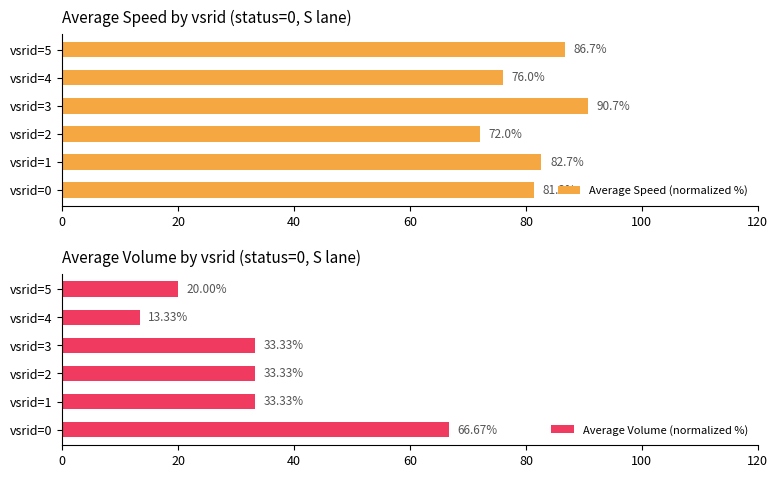

Reading left to right, transcribe all the data shown in this chart.

Average Speed (normalized %): 81.3	82.7	72.0	90.7	76.0	86.7
Average Volume (normalized %): 66.7	33.3	33.3	33.3	13.3	20.0